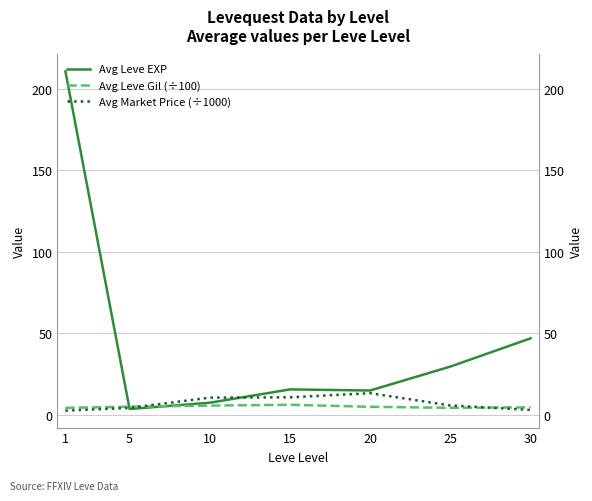

Does the chart display data point markers on the line(s)?

No